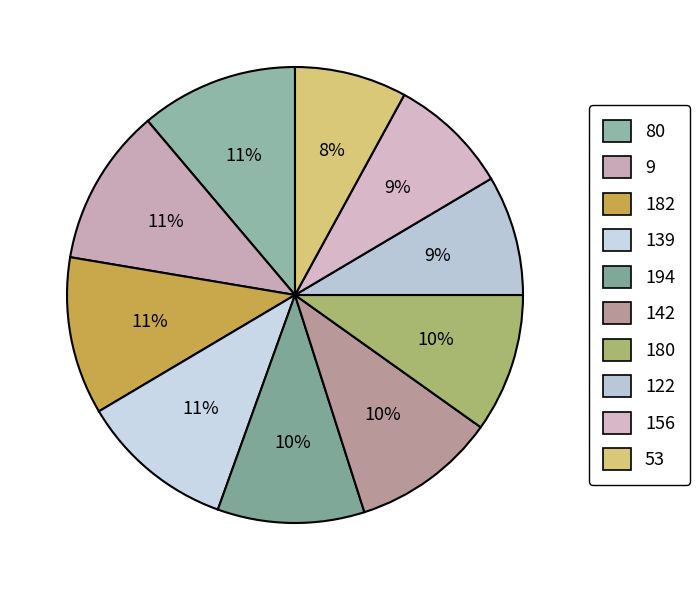

How many slices are in this pie chart?

10